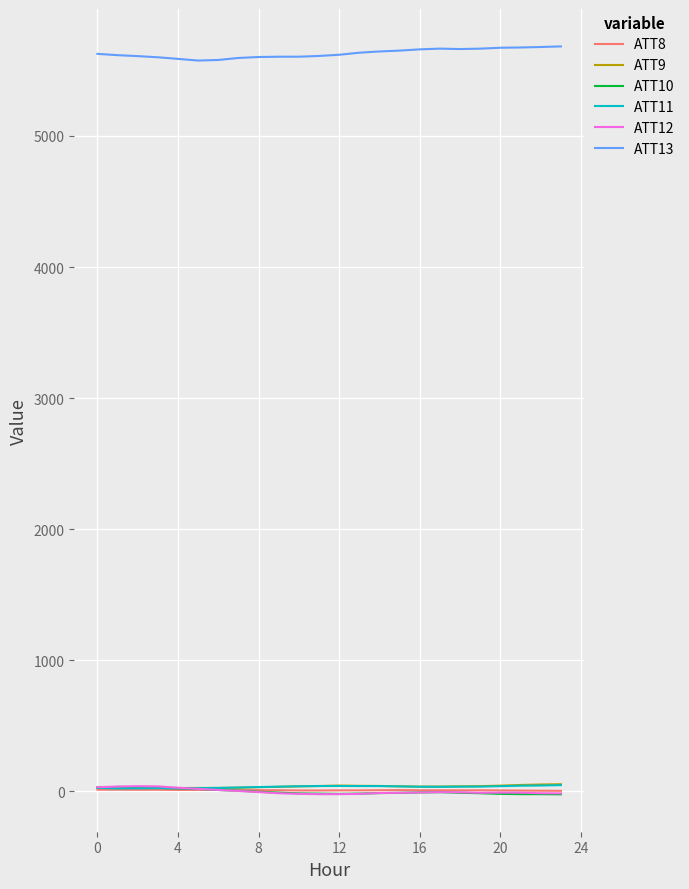

What is the difference between the maximum and minimum values in the ATT12 series?

61.3